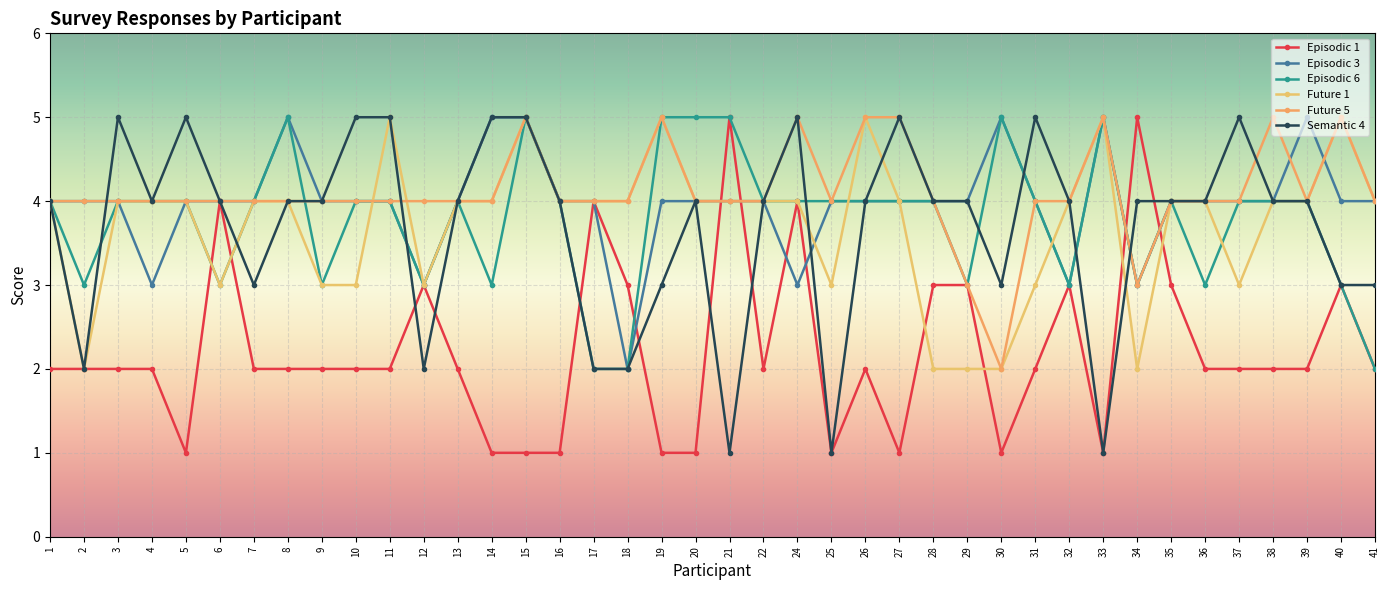

How many lines are shown in the chart?

6